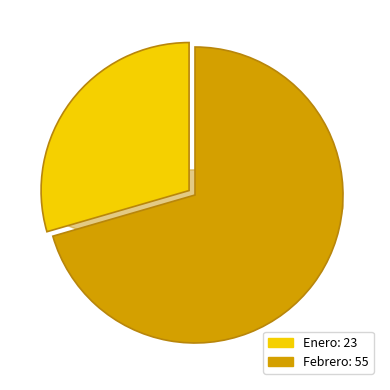

Rank the categories by value from highest to lowest.

Febrero, Enero